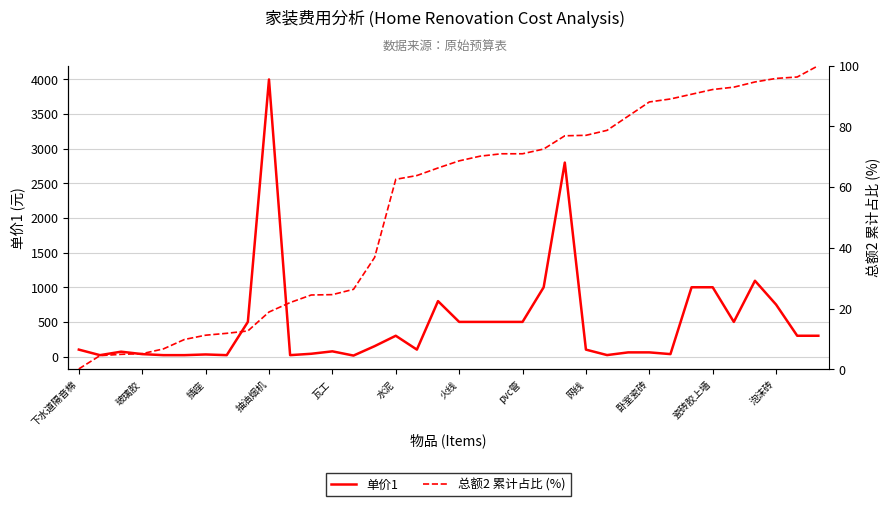

Is it true that 单价1 equals 100.0 at 瓦工?

False